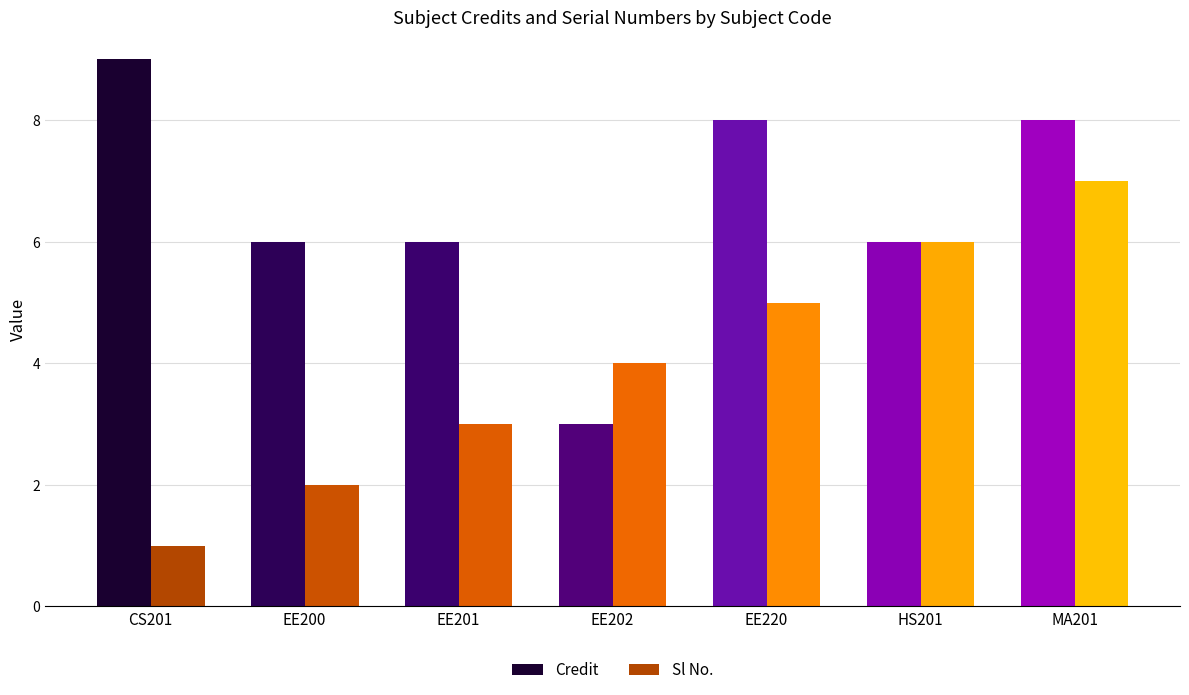

Rank the series by their maximum value, from lowest to highest.

Sl No., Credit